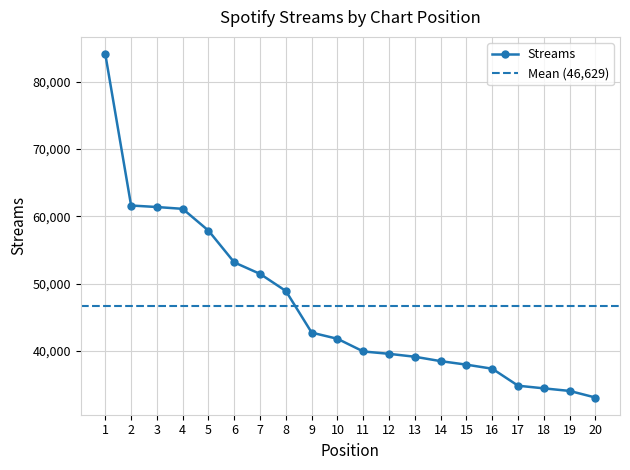

What is the minimum value shown in the chart?

33048